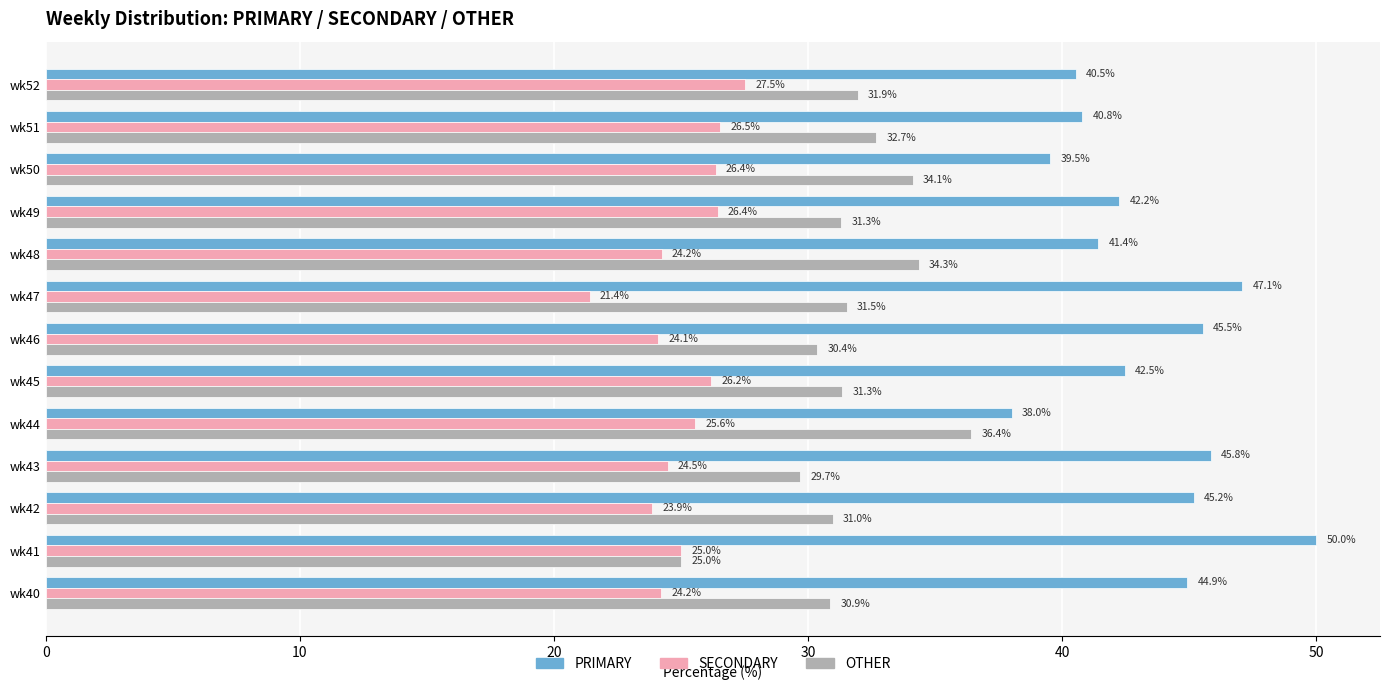

The PRIMARY series shows 28.6 at wk47. True or false?

False